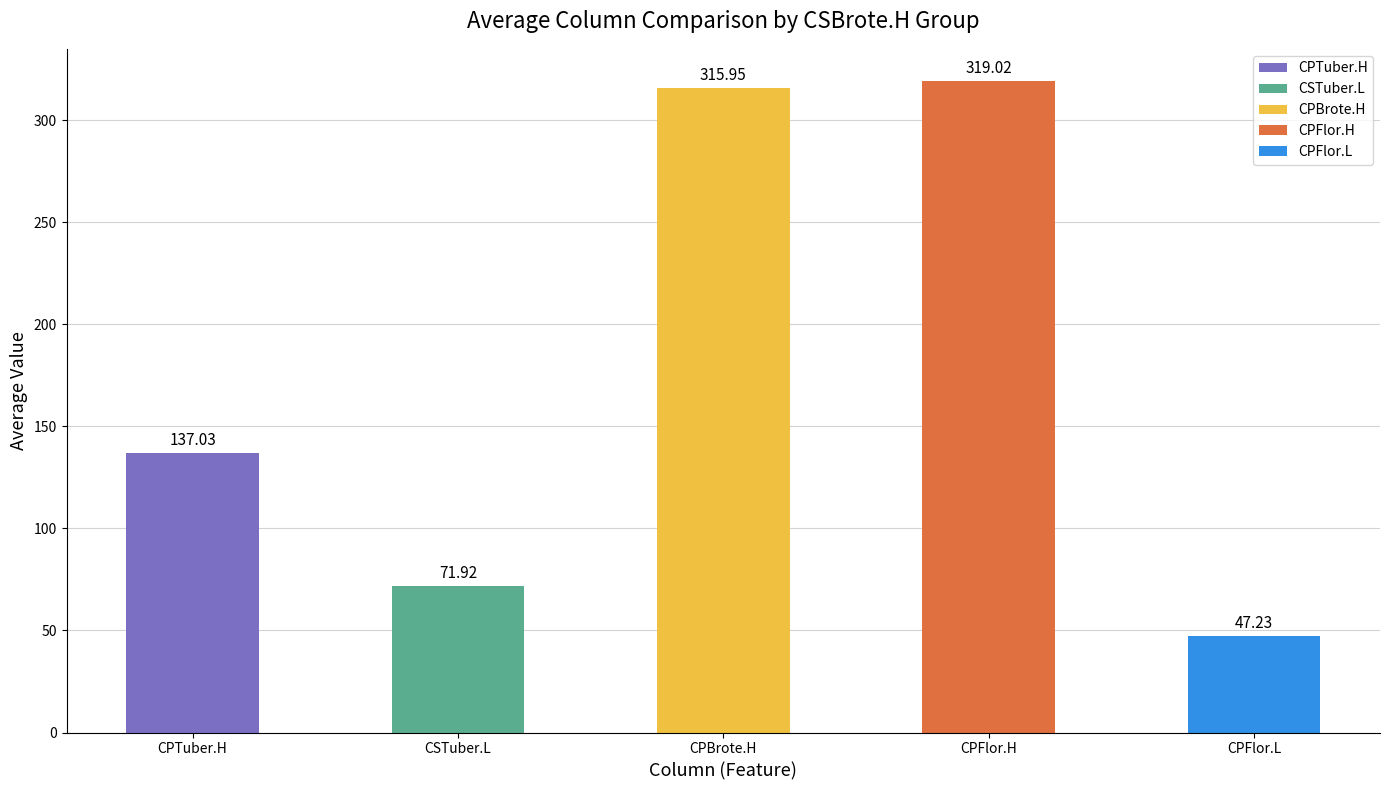

List the labels in order of value, smallest first.

CPFlor.L, CSTuber.L, CPTuber.H, CPBrote.H, CPFlor.H